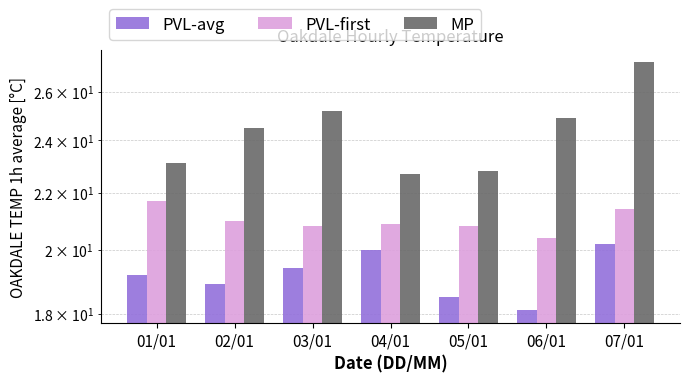

What is the label of the 2nd bar from the right?

06/01